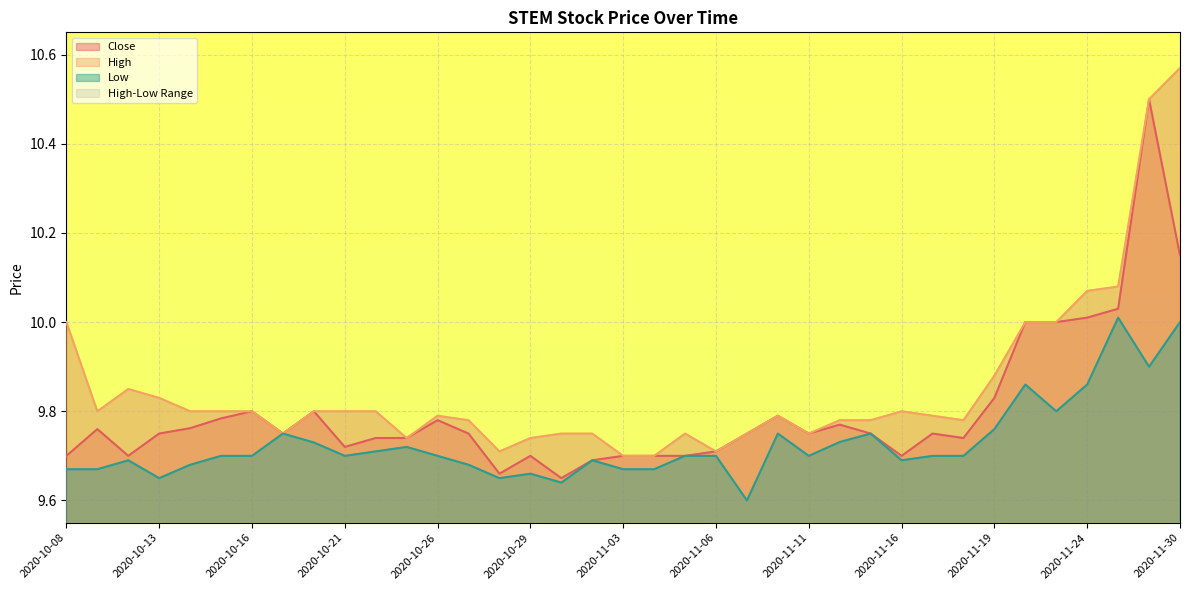

At how many categories does at least one series exceed 10?

4